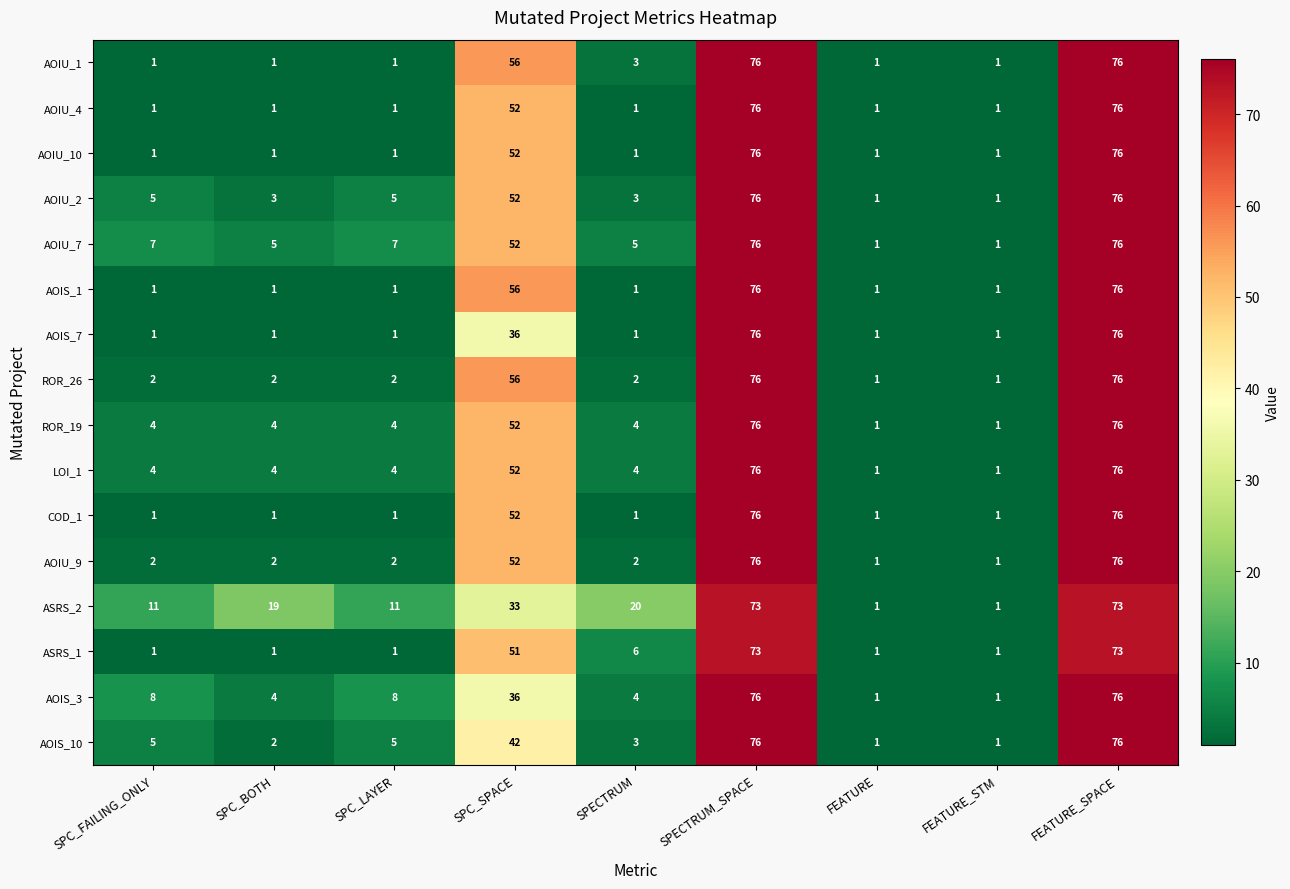

What is the maximum value shown in the chart?

76